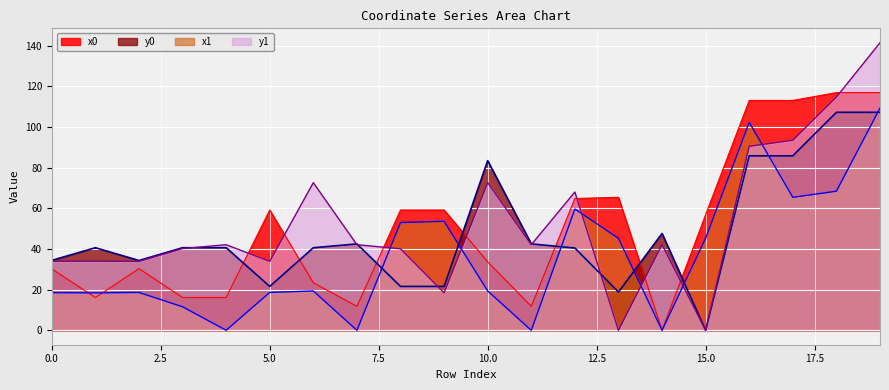

At which category does the chart reach its peak across all series?

19